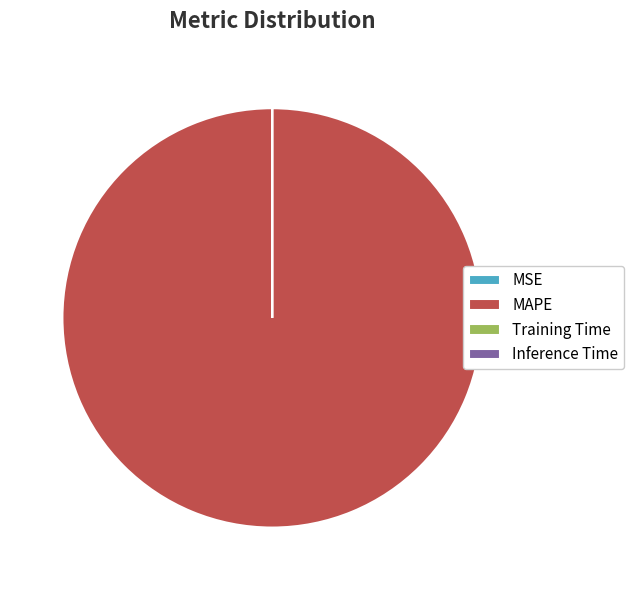

True or false: MAPE accounts for 100% of the total.

True